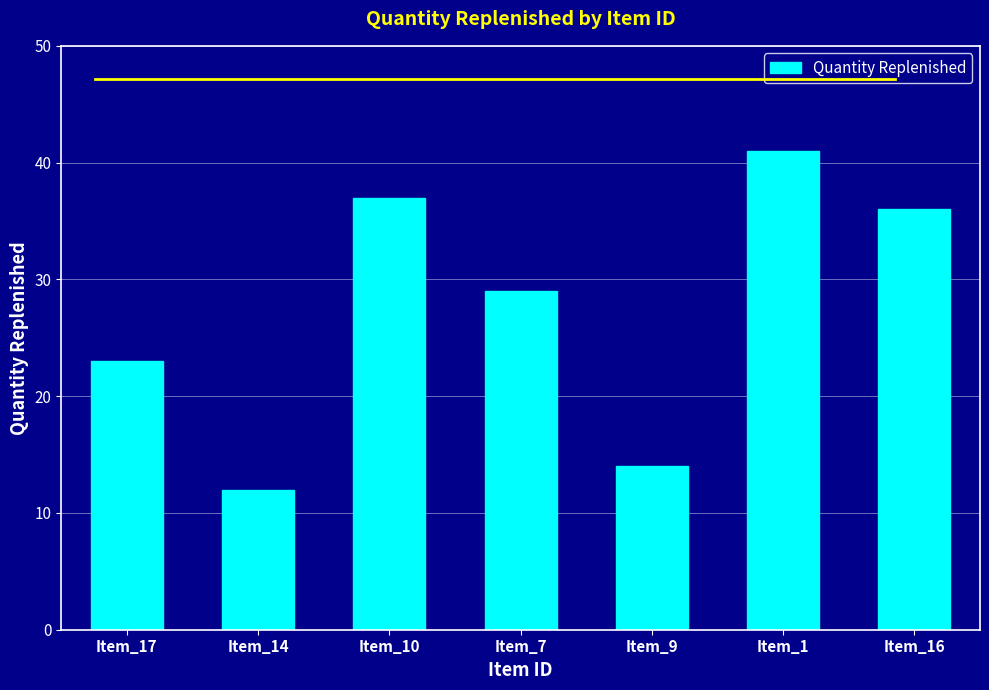

What is the minimum value shown in the chart?

12